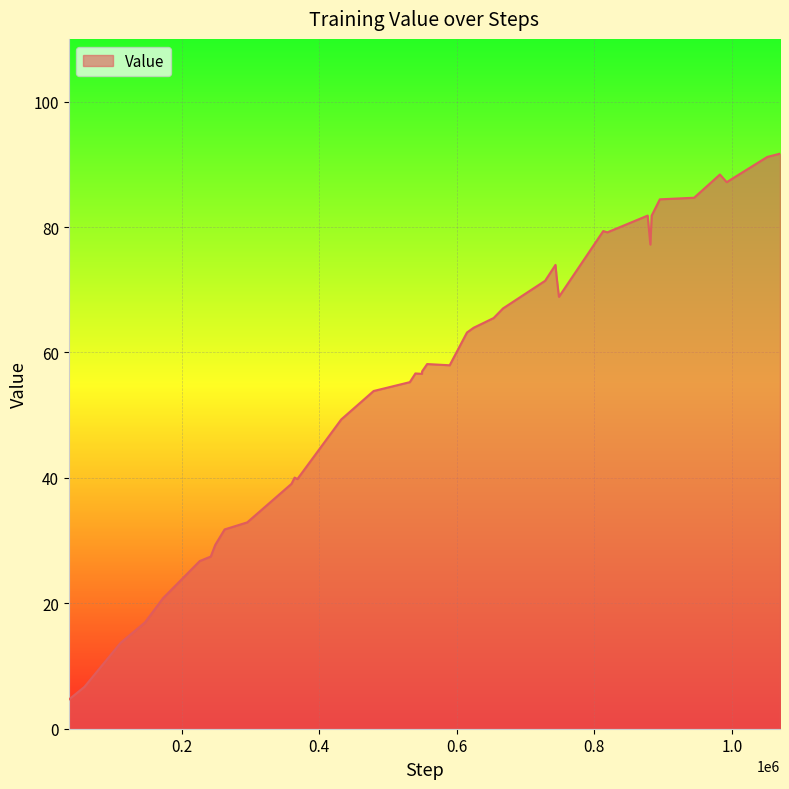

What is the greatest value displayed?

91.7